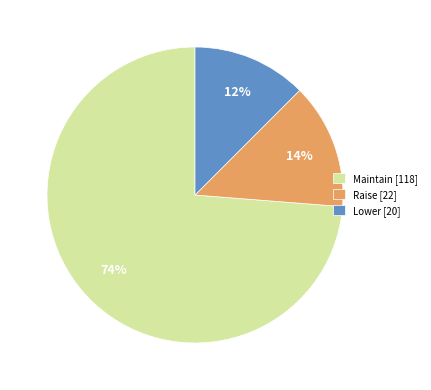

Which category has the smallest portion of the pie?

Lower